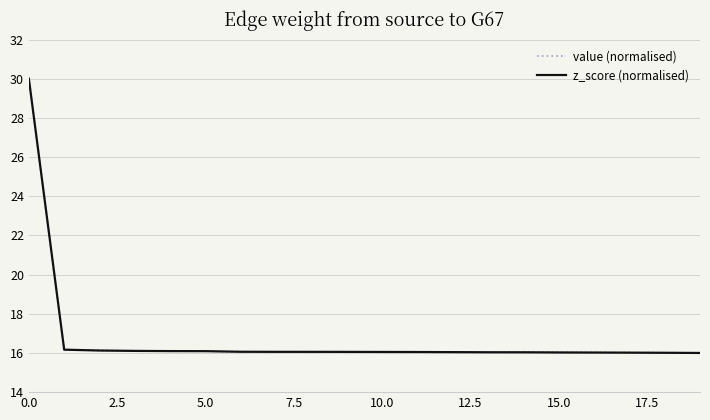

True or false: value (normalised) and z_score (normalised) cross at least once.

False